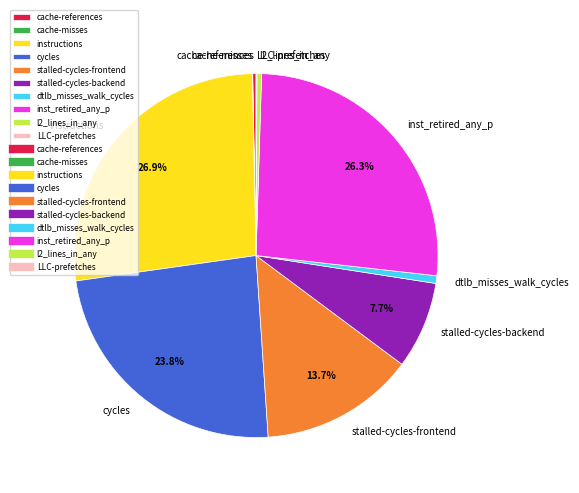

Is the sum of cache-references and dtlb_misses_walk_cycles greater than half?

No